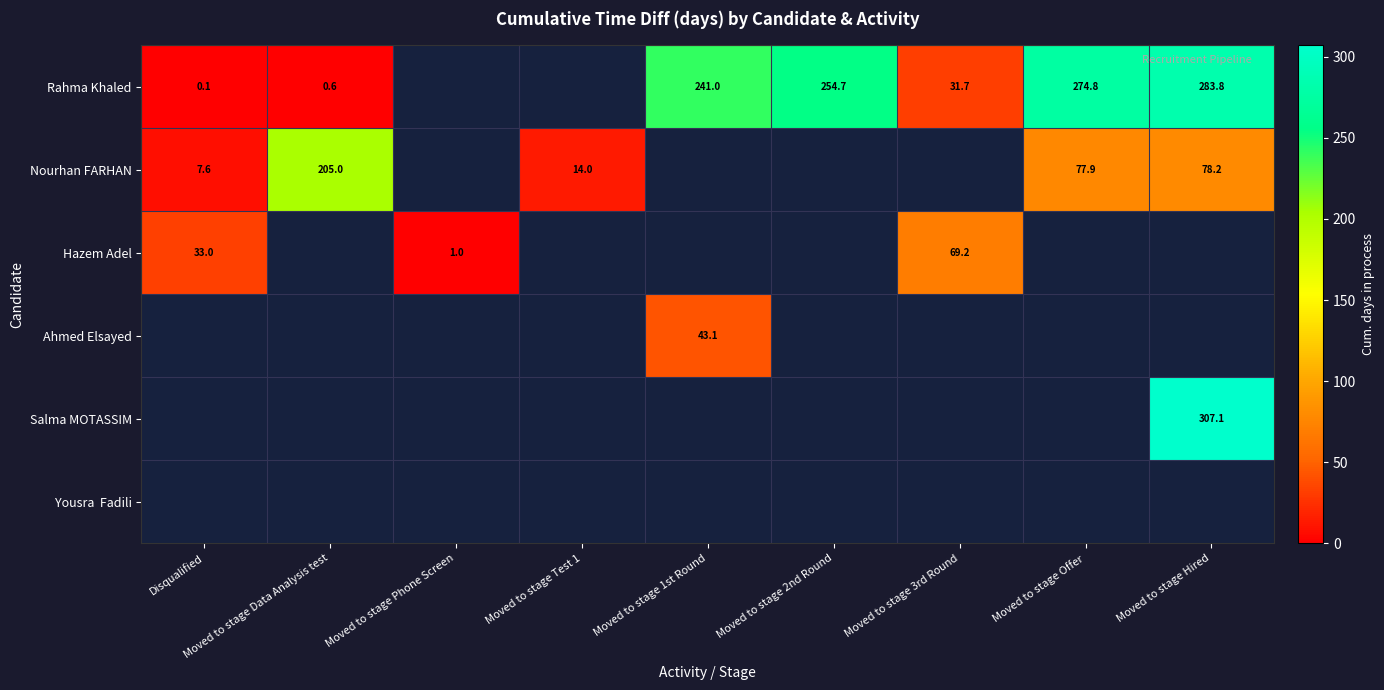

List the series in order of their peak value, lowest first.

Hazem Adel, Ahmed Elsayed, Salma MOTASSIM, Yousra Fadili, Nourhan FARHAN, Rahma Khaled